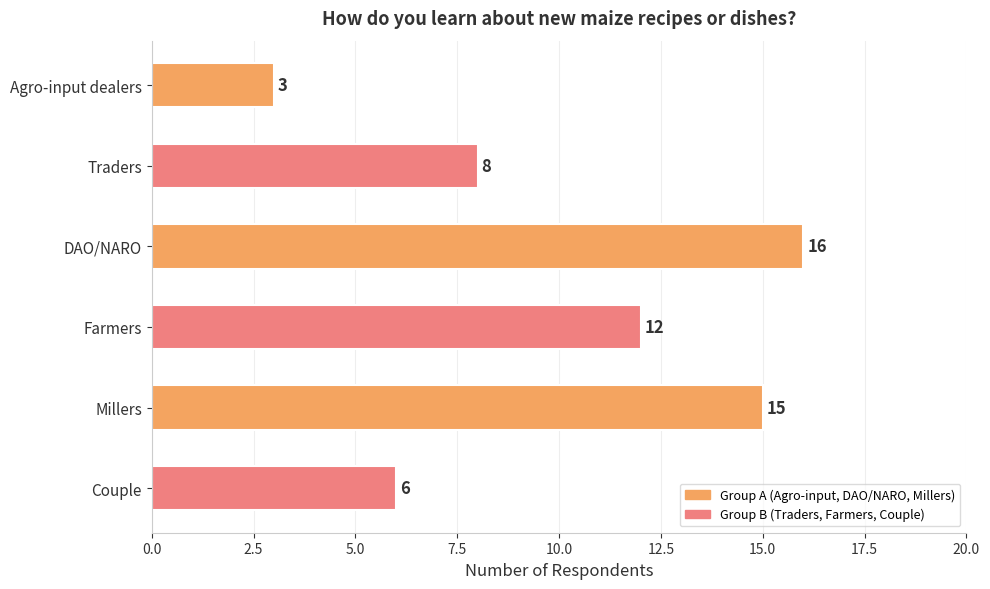

List the labels in order of value, smallest first.

Agro-input dealers, Couple, Traders, Farmers, Millers, DAO/NARO